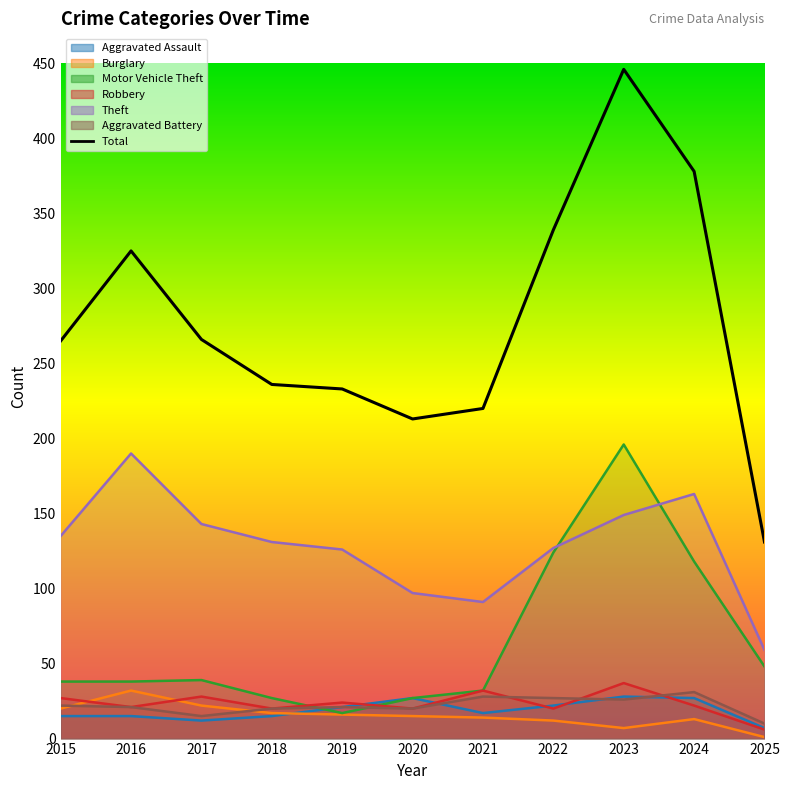

Between 2018 and 2024, which series saw the biggest shift?

Motor Vehicle Theft